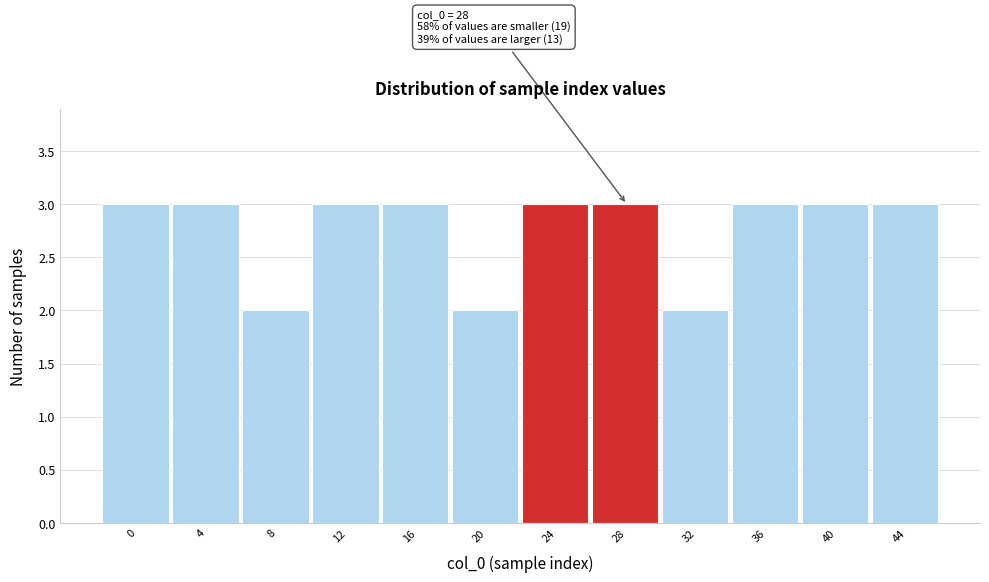

Reading right to left, extract all data points from this chart.

3	3	3	2	3	3	2	3	3	2	3	3